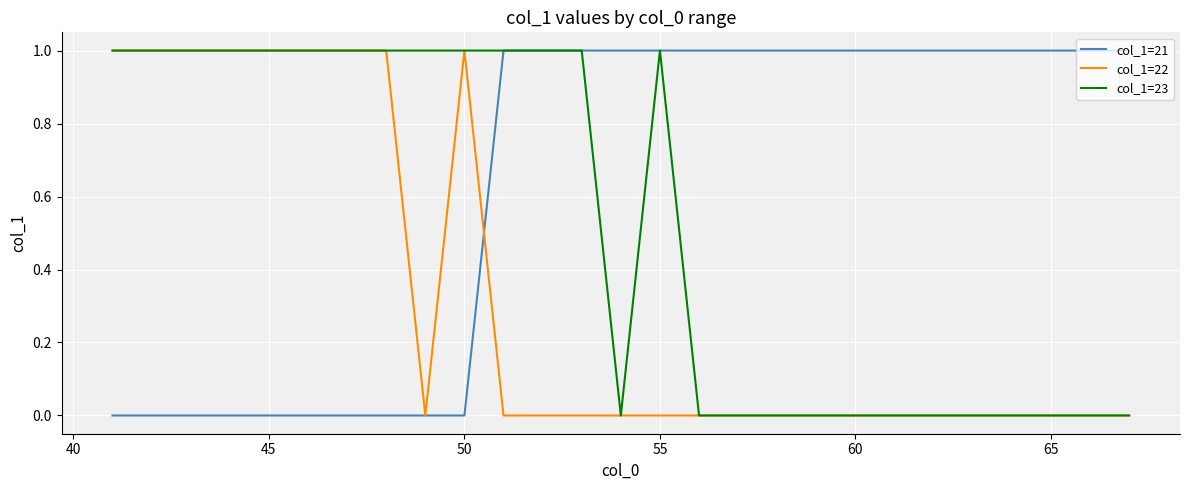

Rank the series by their average value, from highest to lowest.

col_1=21, col_1=23, col_1=22